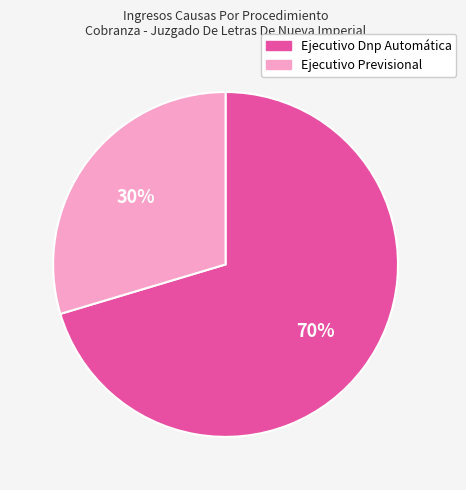

What is the majority slice?

Ejecutivo Dnp Automática